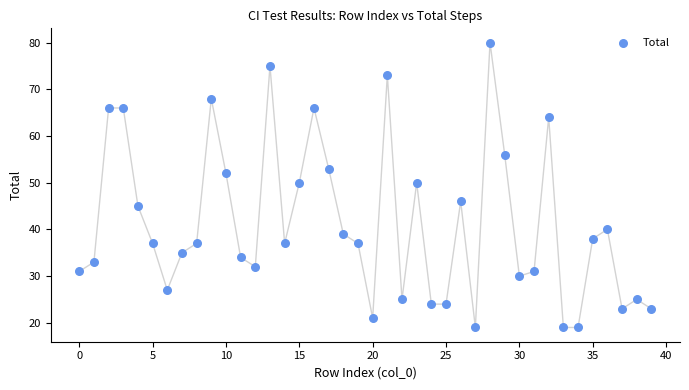

What is the range of Y values (max minus min)?

61